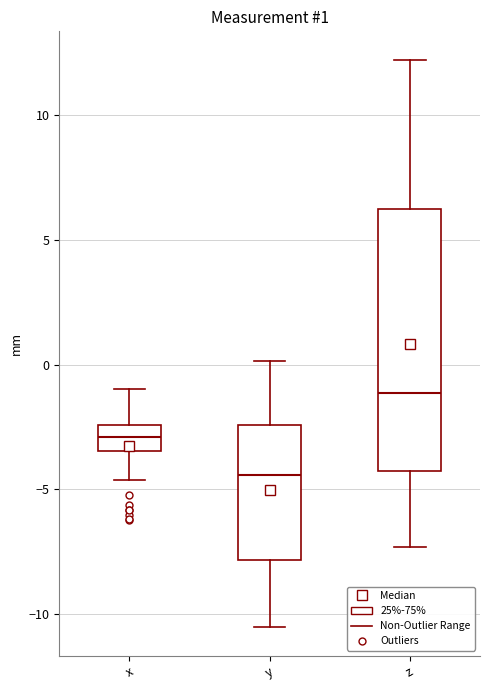

Which box is the tallest, from its lower edge to its upper edge?

z